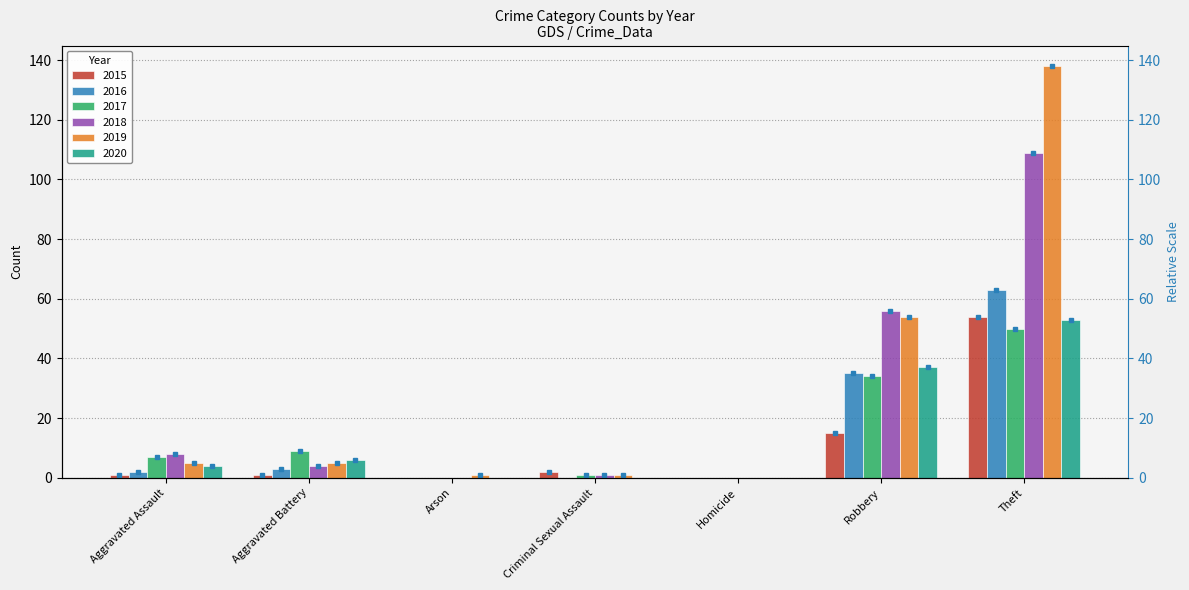

Where is 2018 nearest to the value 54?

Robbery